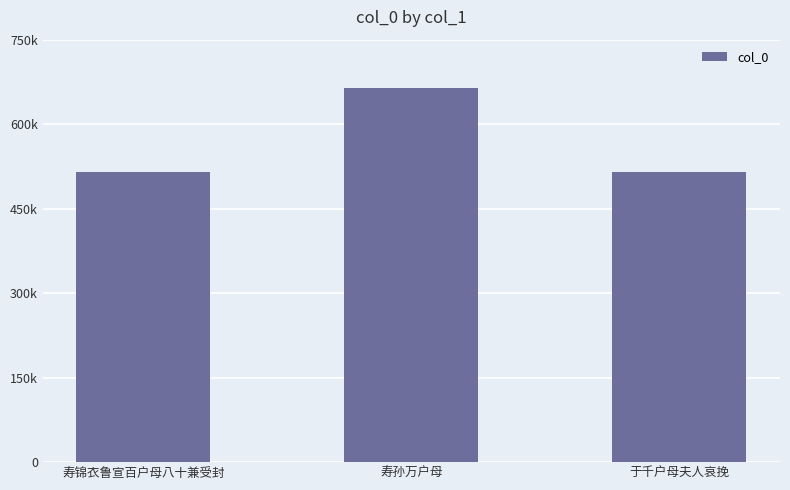

What is the minimum value shown in the chart?

515170